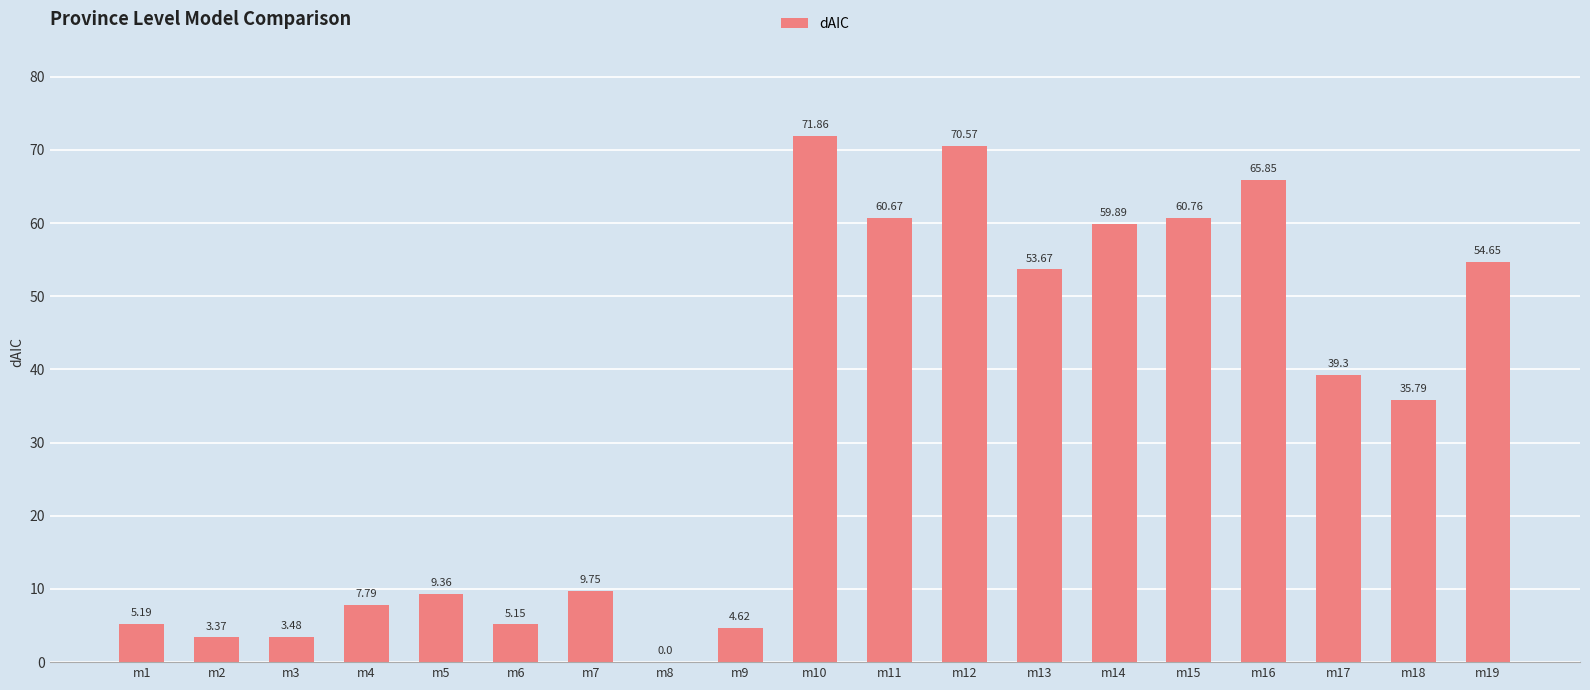

What is the maximum value shown in the chart?

71.9